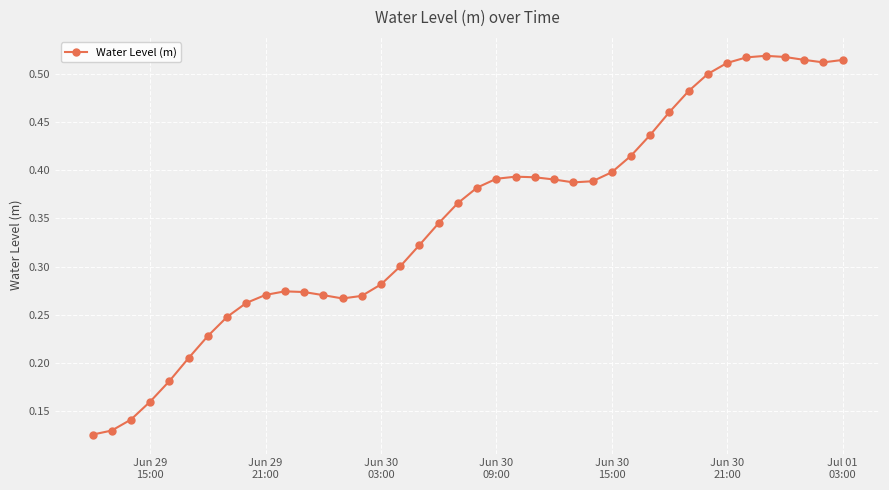

Count the values in the range 0 to 1.

40